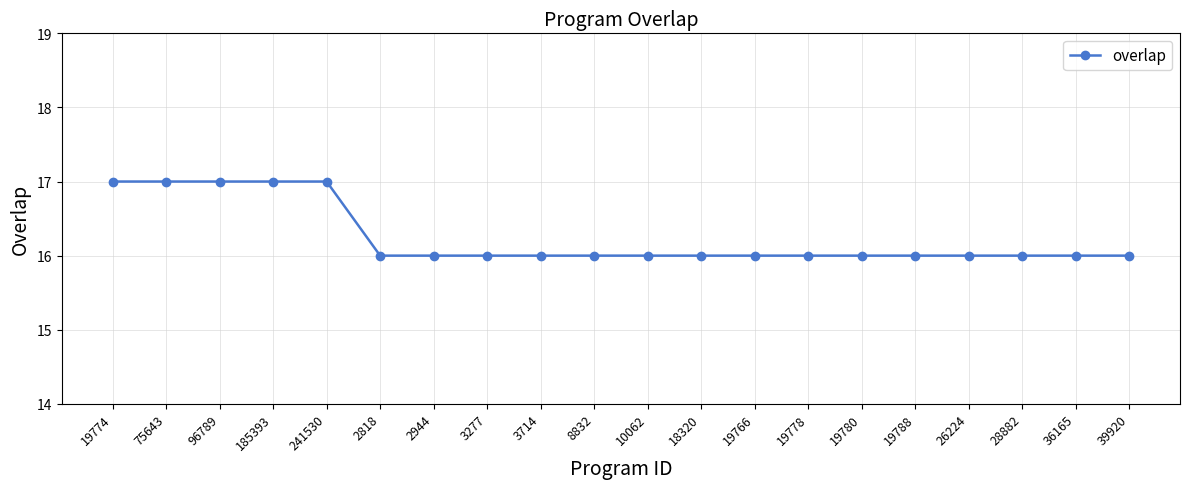

What is the label of the 17th point from the left?

26224